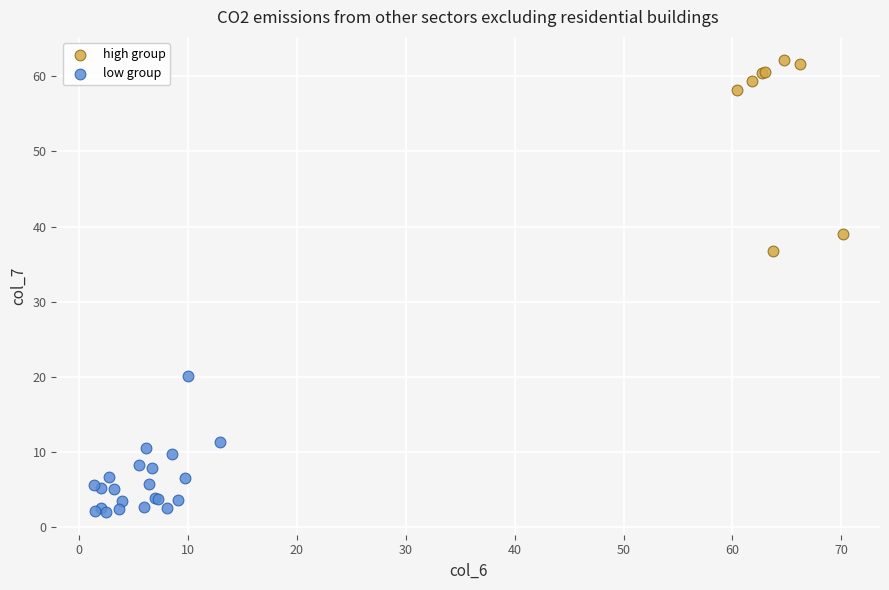

Which series has the widest spread of Y values?

high group